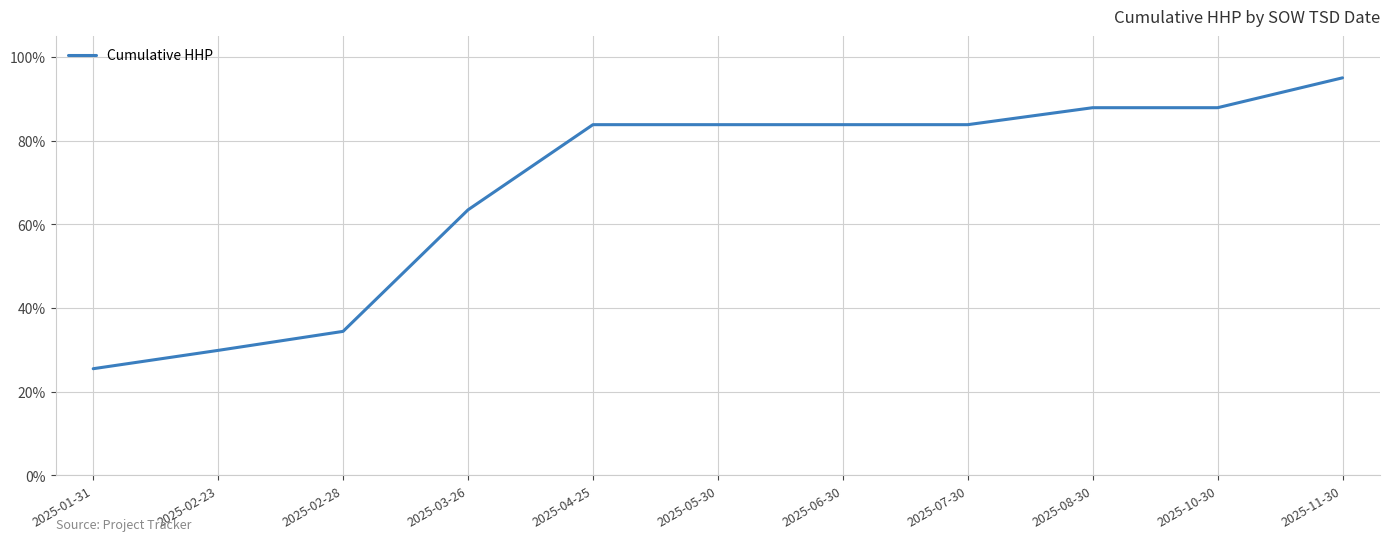

What position from the left is 2025-11-30?

11